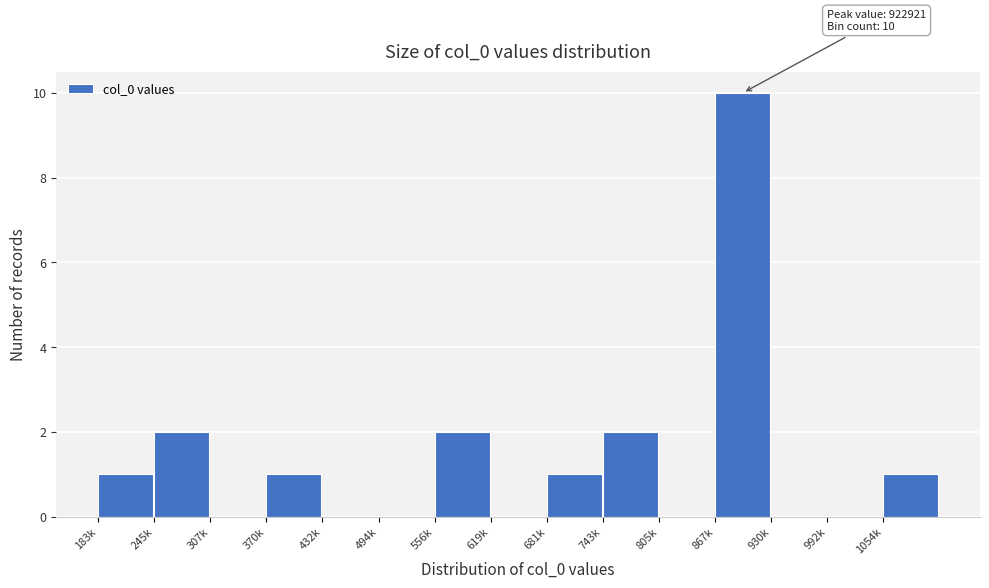

Reading left to right, what are all the values shown in this chart?

183k=1	245k=2	307k=0	370k=1	432k=0	494k=0	556k=2	619k=0	681k=1	743k=2	805k=0	867k=10	930k=0	992k=0	1054k=1